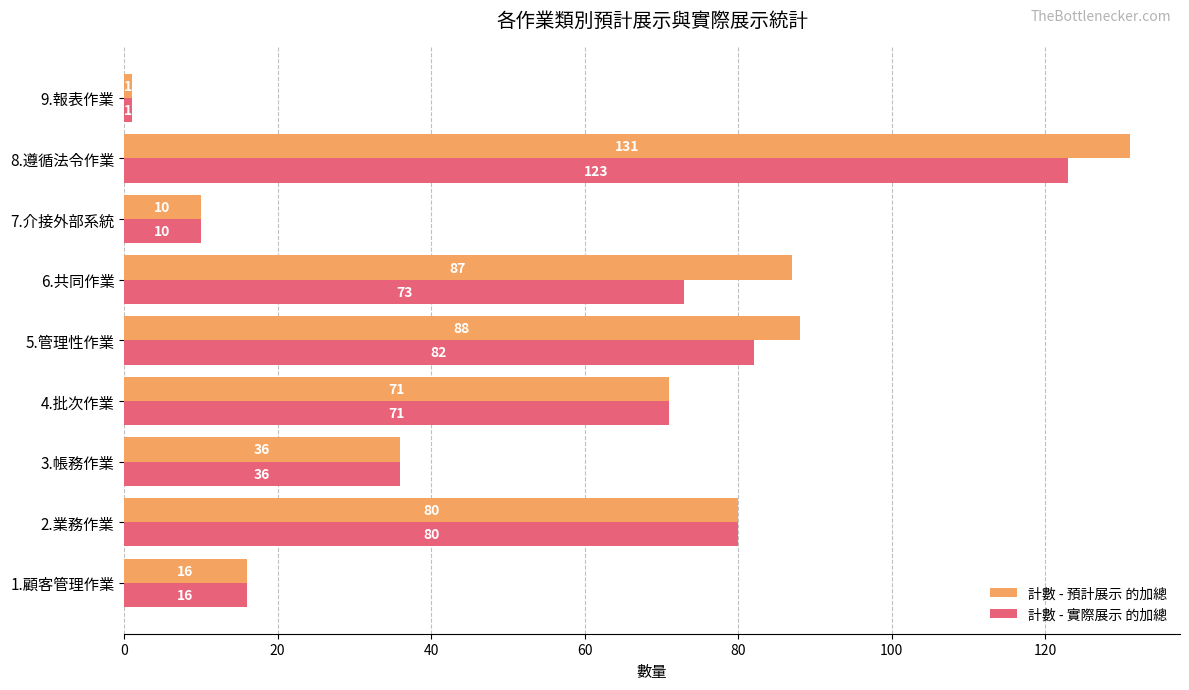

Between 5.管理性作業 and 7.介接外部系統, which series saw the biggest shift?

計數 - 預計展示 的加總